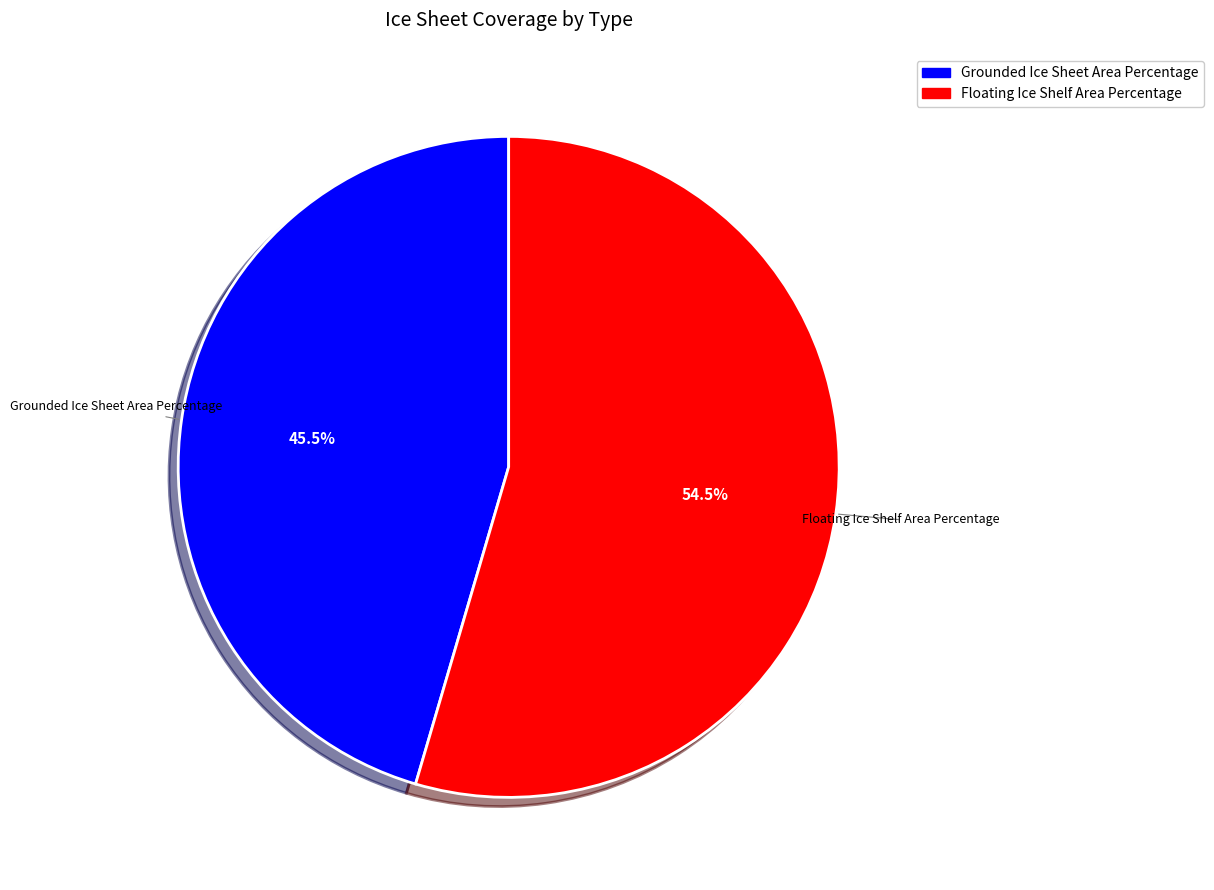

Rank the categories by value from lowest to highest.

Grounded Ice Sheet Area Percentage, Floating Ice Shelf Area Percentage